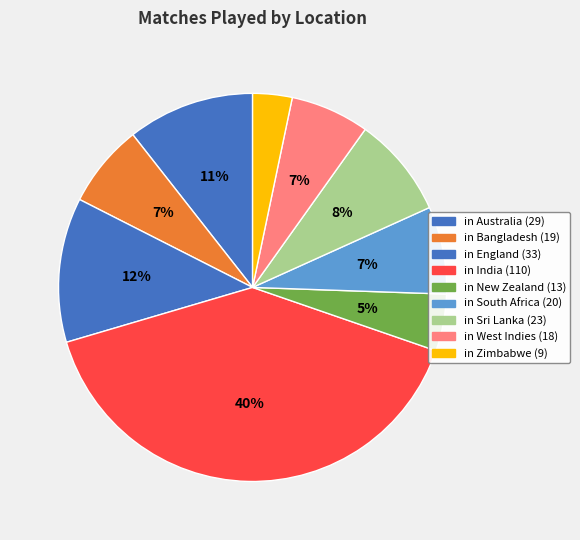

How many slices are in this pie chart?

9